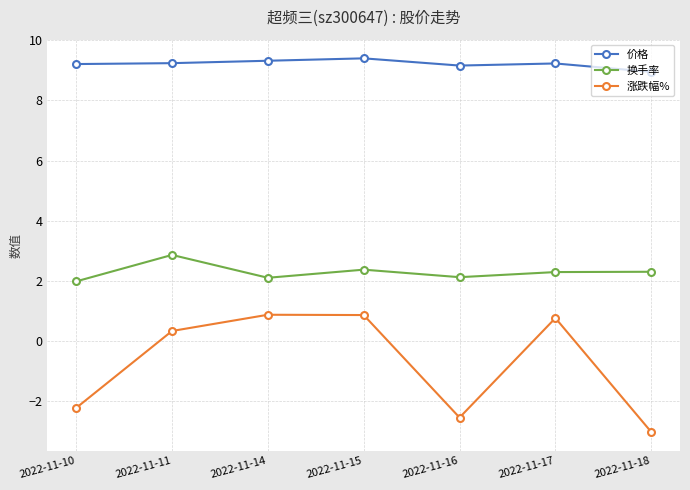

Which series has the largest total across all categories?

价格